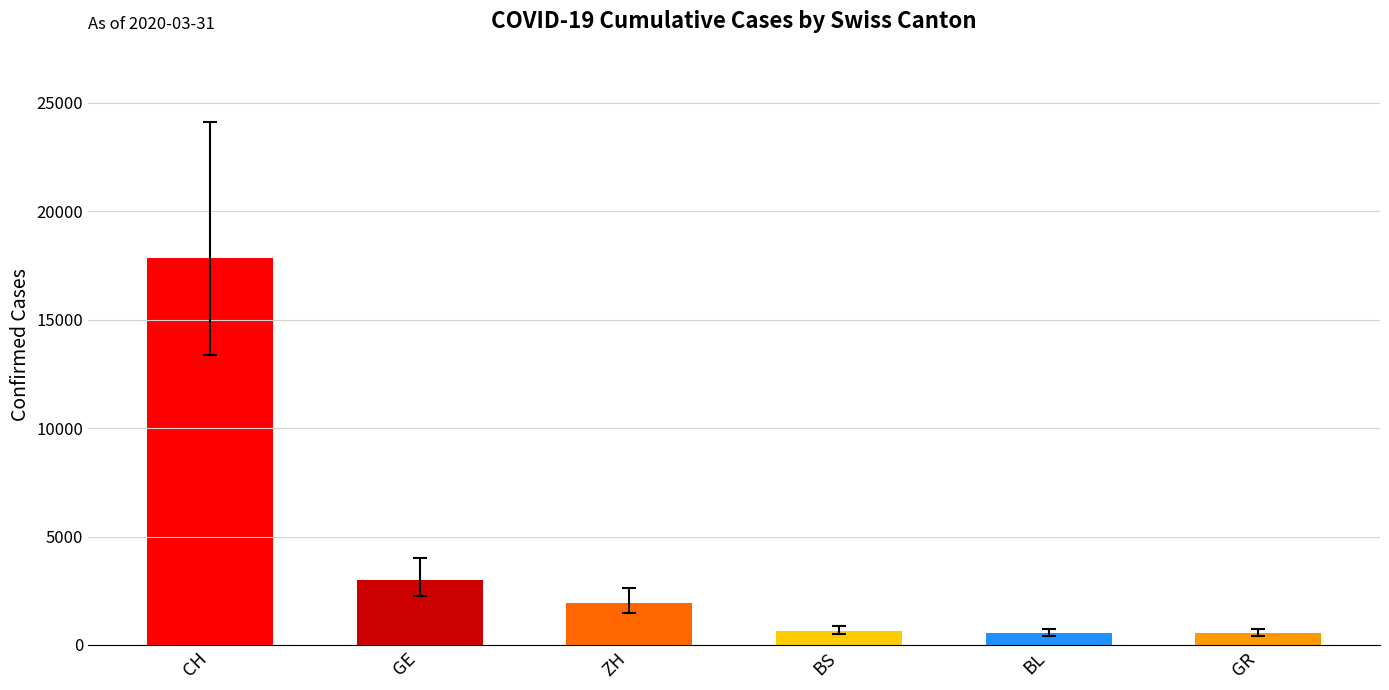

What is the change in value from ZH to BL?

-1375